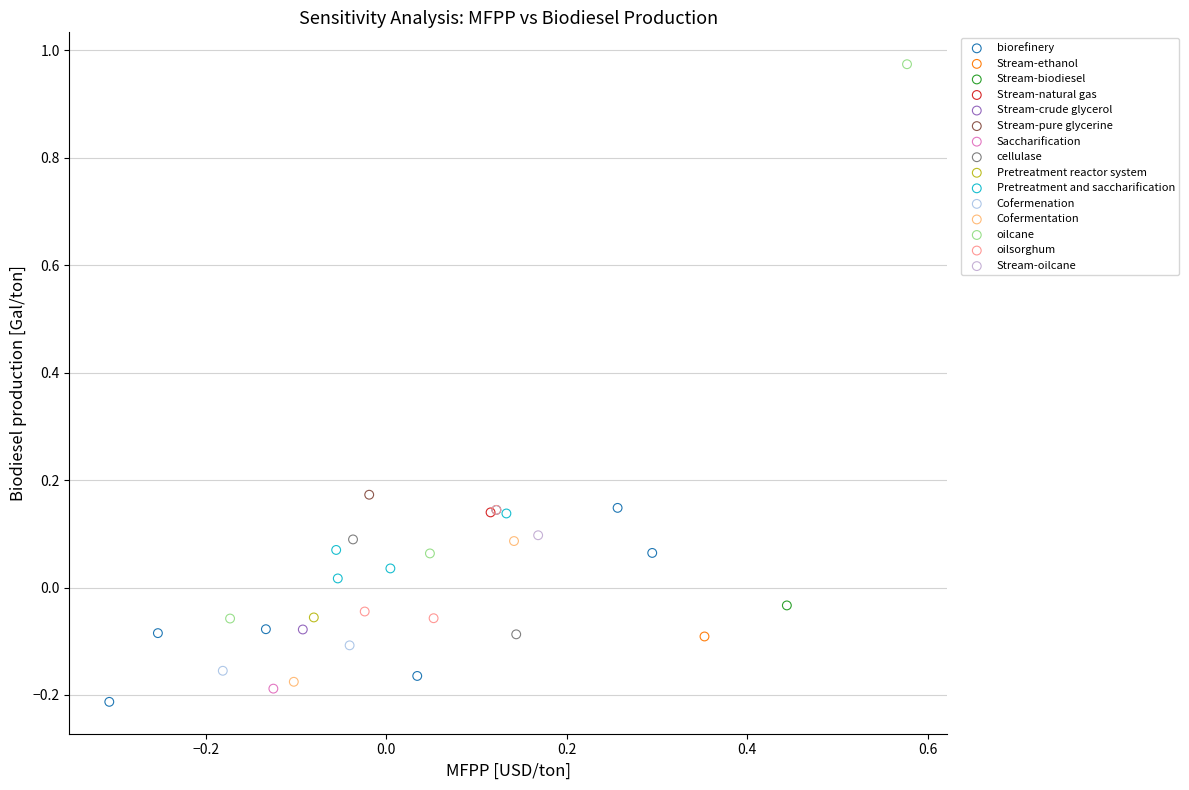

What are all the series names shown in the legend?

biorefinery, Stream-ethanol, Stream-biodiesel, Stream-natural gas, Stream-crude glycerol, Stream-pure glycerine, Saccharification, cellulase, Pretreatment reactor system, Pretreatment and saccharification, Cofermenation, Cofermentation, oilcane, oilsorghum, Stream-oilcane